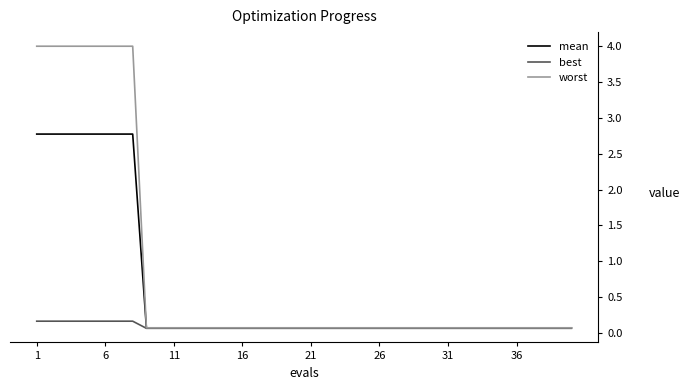

Which series has the largest total across all categories?

worst